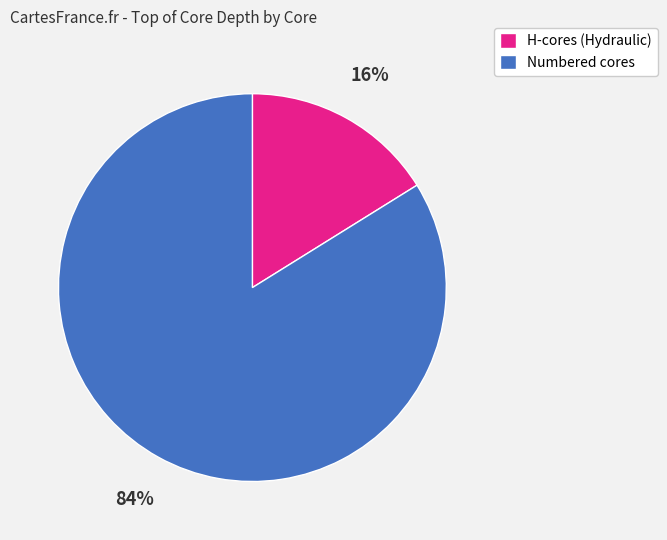

Do H-cores (Hydraulic) and Numbered cores together represent more than half of the pie?

Yes